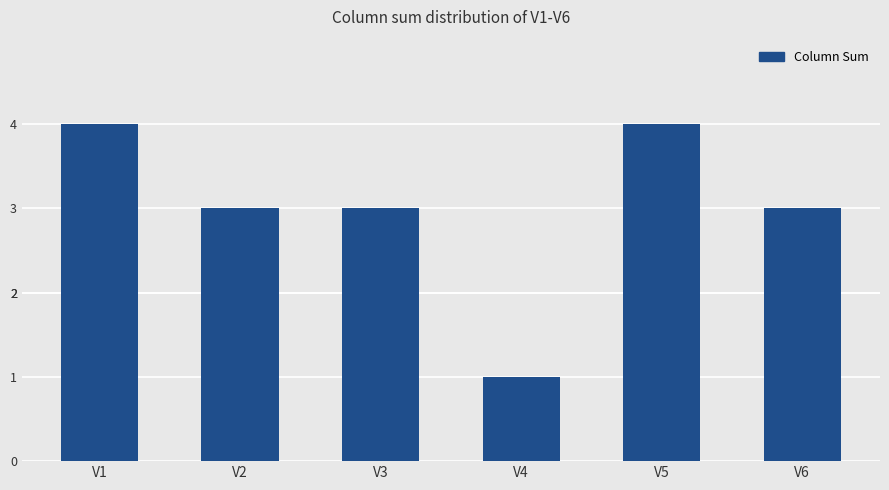

What is the average value?

3